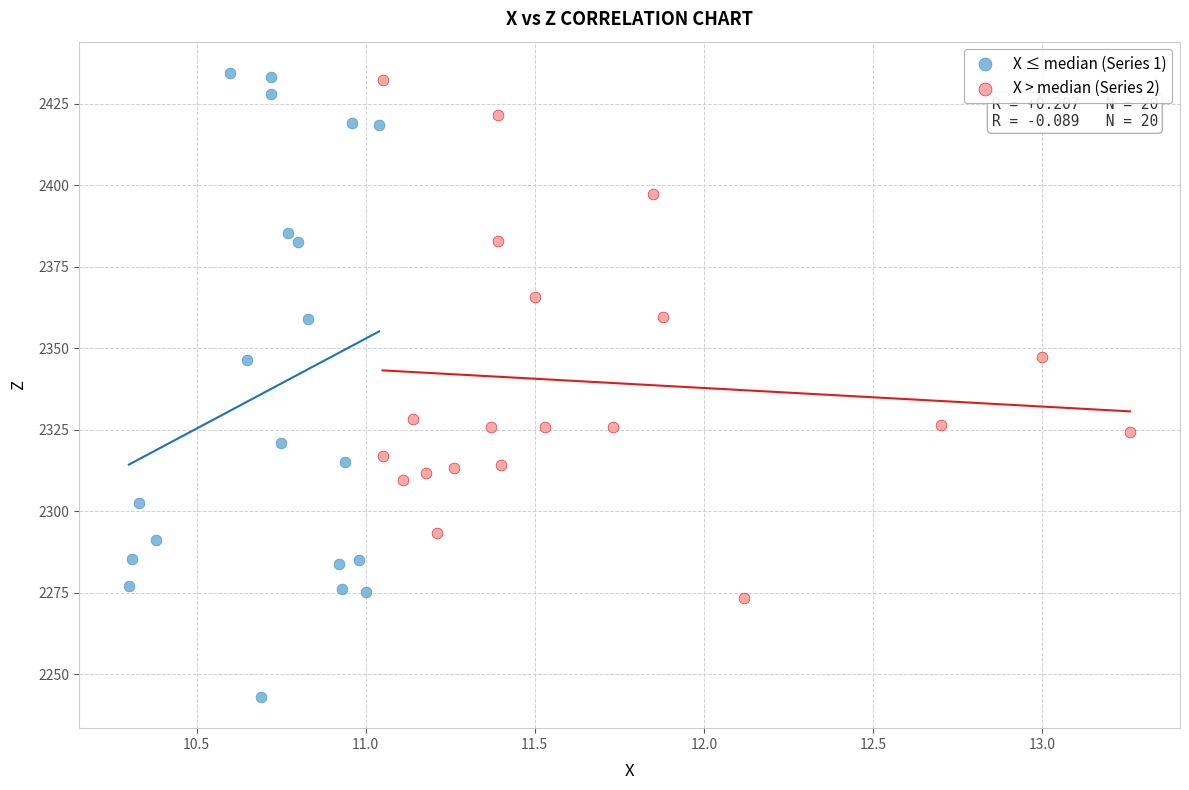

Which series contains the lowest Y value?

X ≤ median (Series 1)